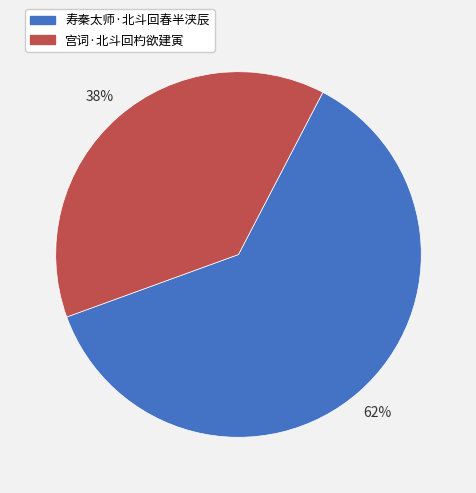

True or false: 寿秦太师·北斗回春半浃辰 accounts for 62% of the total.

True